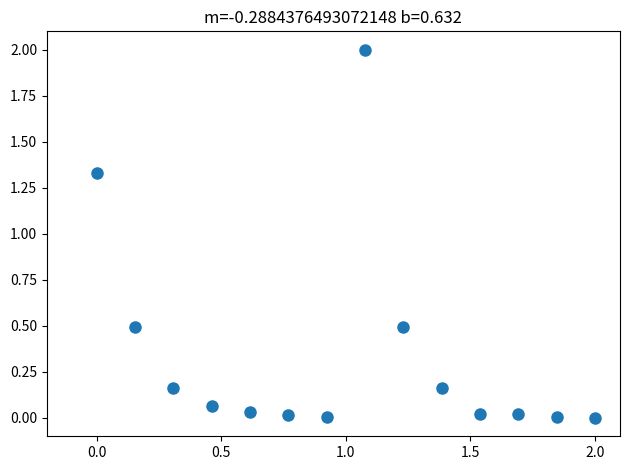

What is the range of X values (max minus min)?

2.0